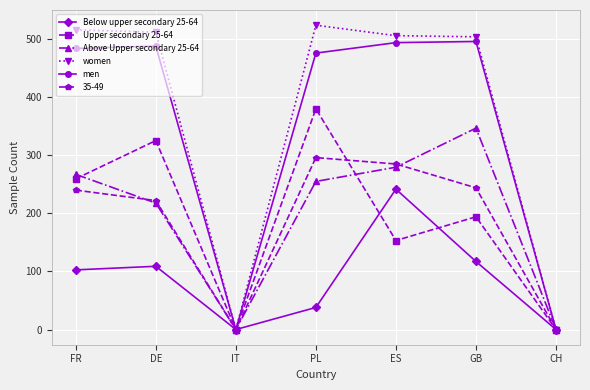

How many data points in Below upper secondary 25-64 are above 102?

4